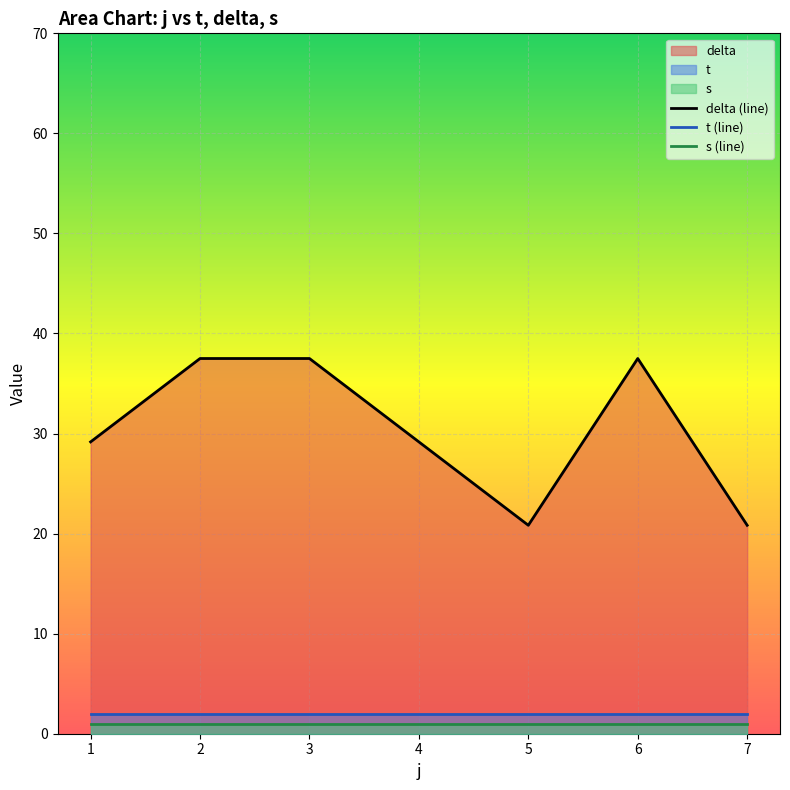

What is the difference between the highest and lowest values at 4?

28.2